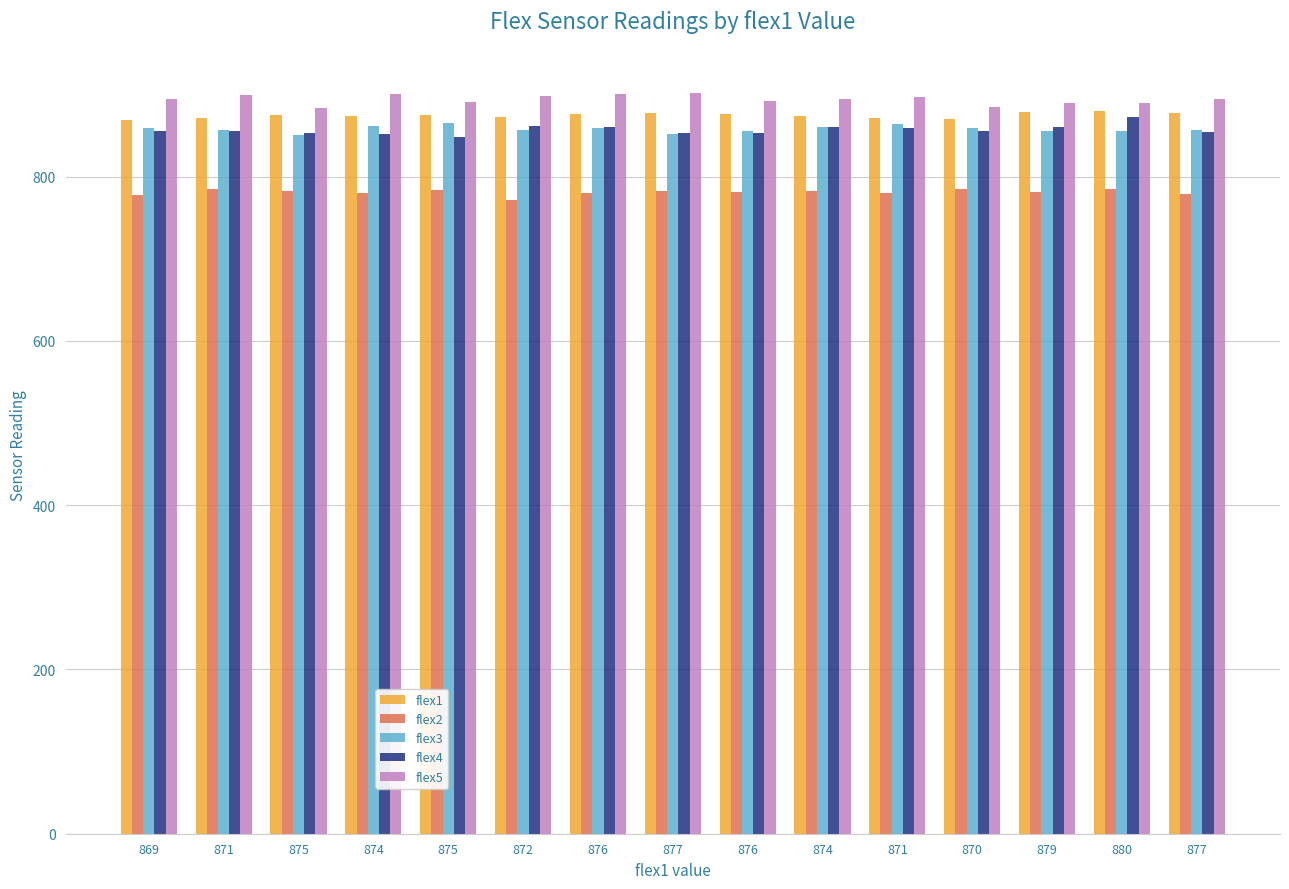

What is the total value across all series at 869?

4256